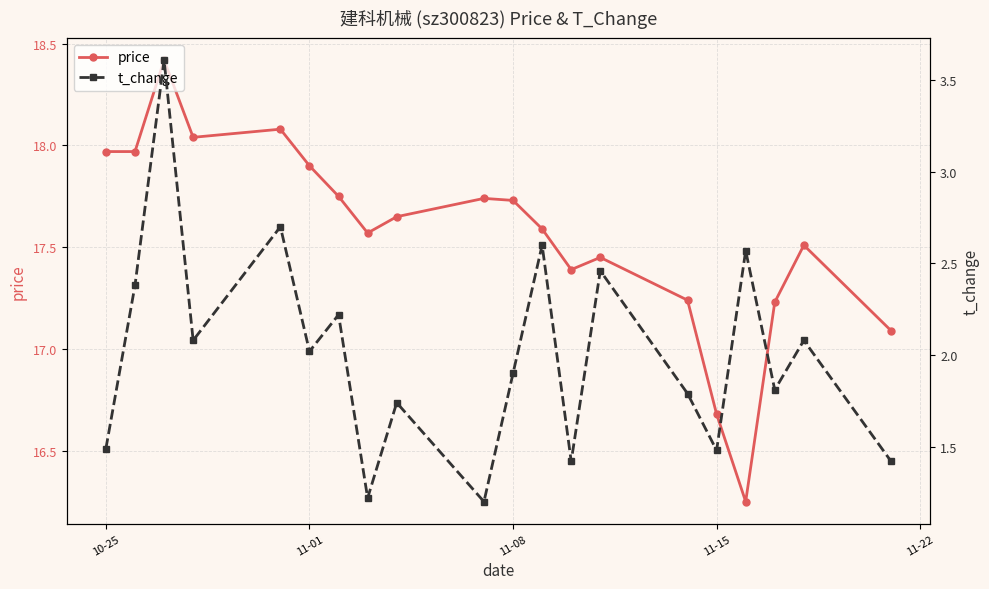

What are all the series names shown in the legend?

price, t_change